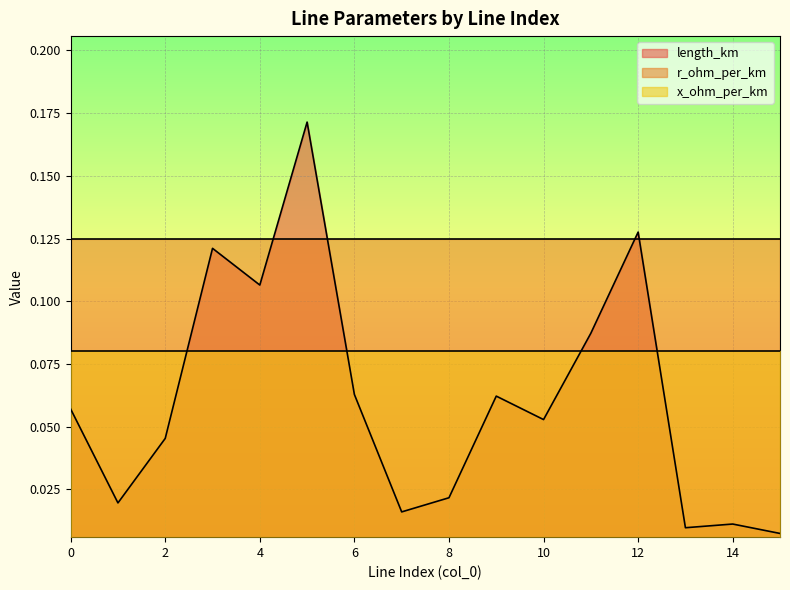

Which series has the largest total across all categories?

r_ohm_per_km